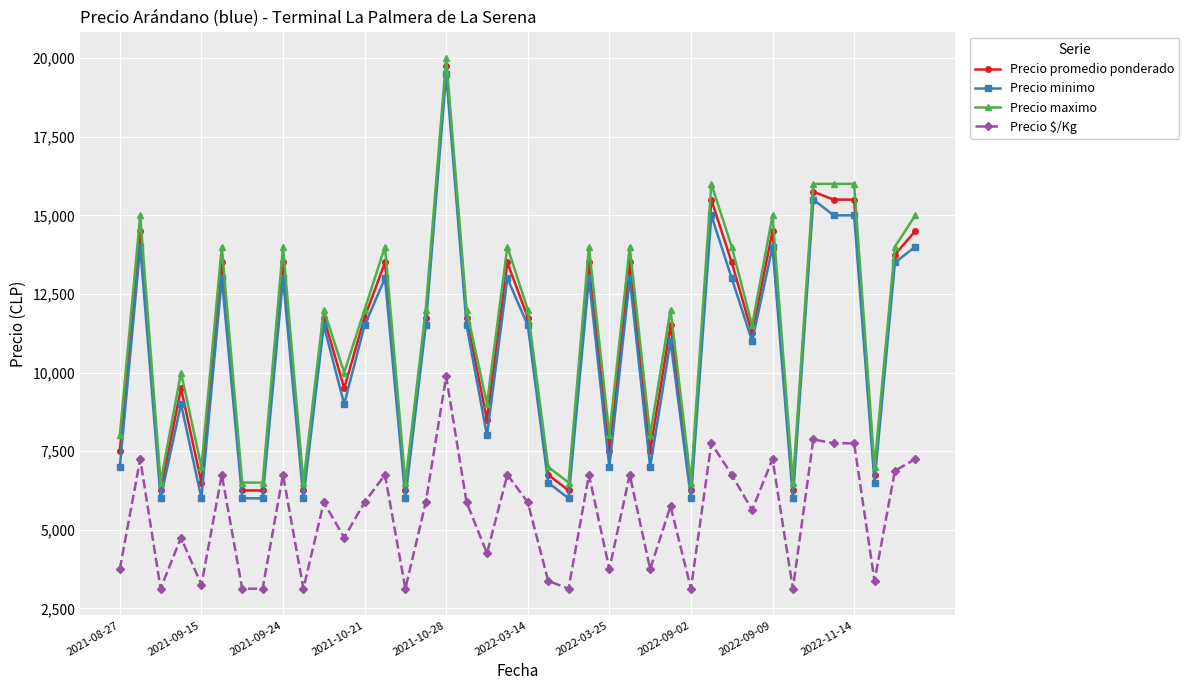

What is the value of the Precio maximo point at the 28th from the left?

12000